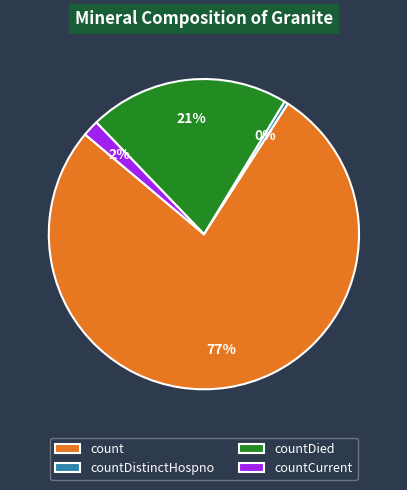

The countDied slice represents 27% of the pie. True or false?

False